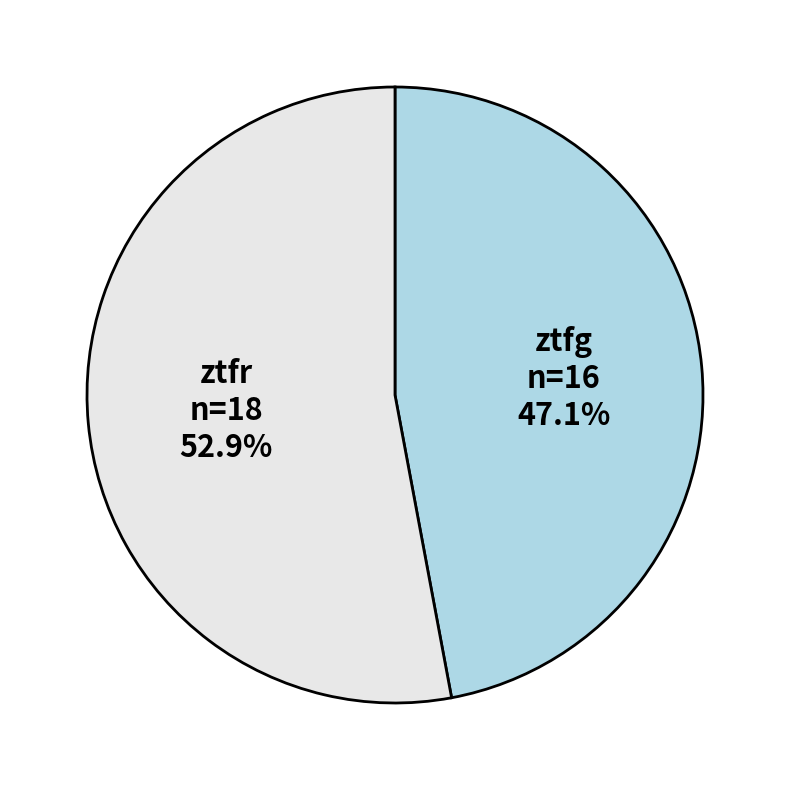

How many segments does this pie chart have?

2